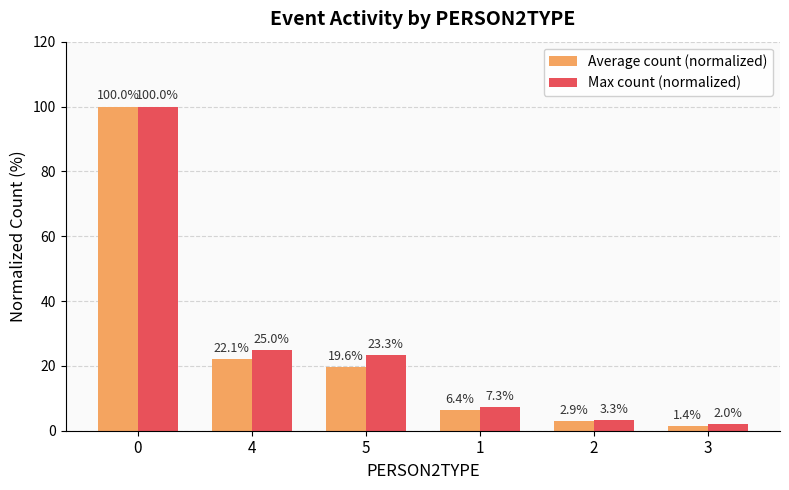

Reading left to right, what are all the values shown in this chart?

Average count (normalized): 100.0	22.1	19.6	6.4	2.9	1.4
Max count (normalized): 100.0	25.0	23.3	7.3	3.3	2.0